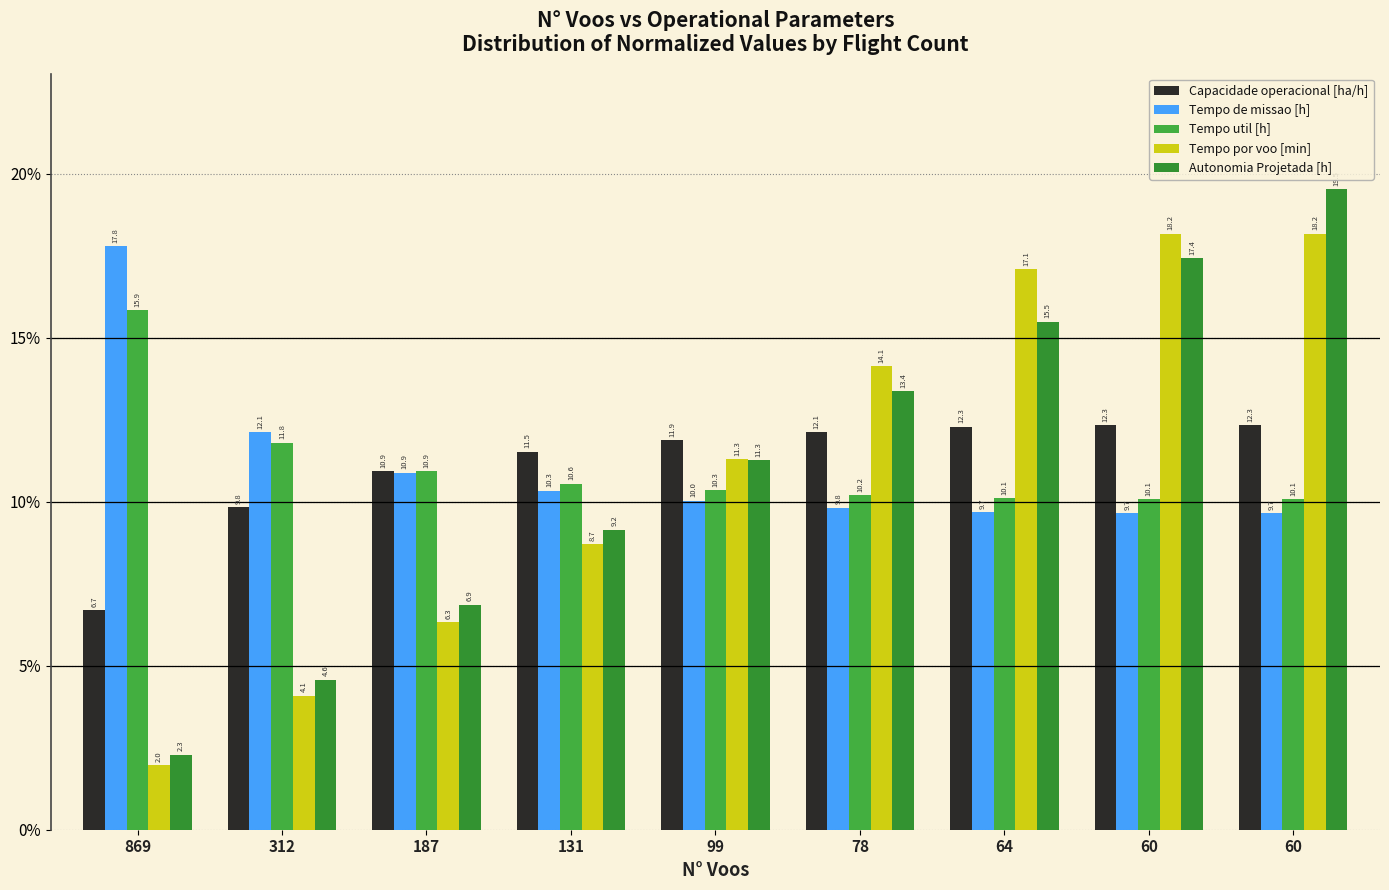

Is the value of Tempo por voo [min] at 312 greater than the value of Capacidade operacional [ha/h] at 131?

No